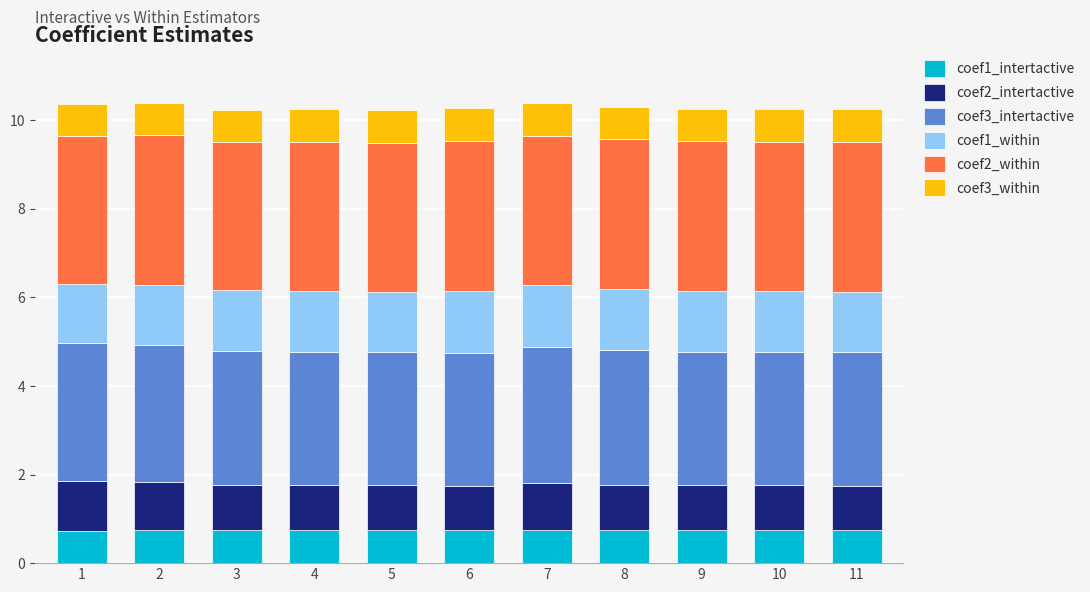

What is the minimum value for coef1_intertactive?

0.7